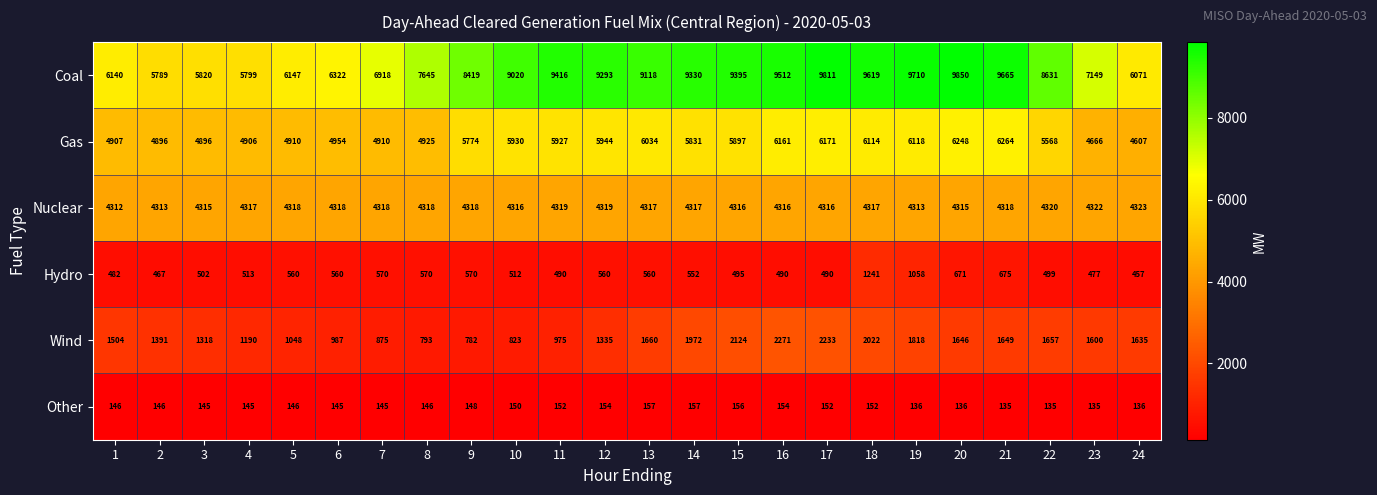

Is it true that Coal equals 16101 at 14?

False